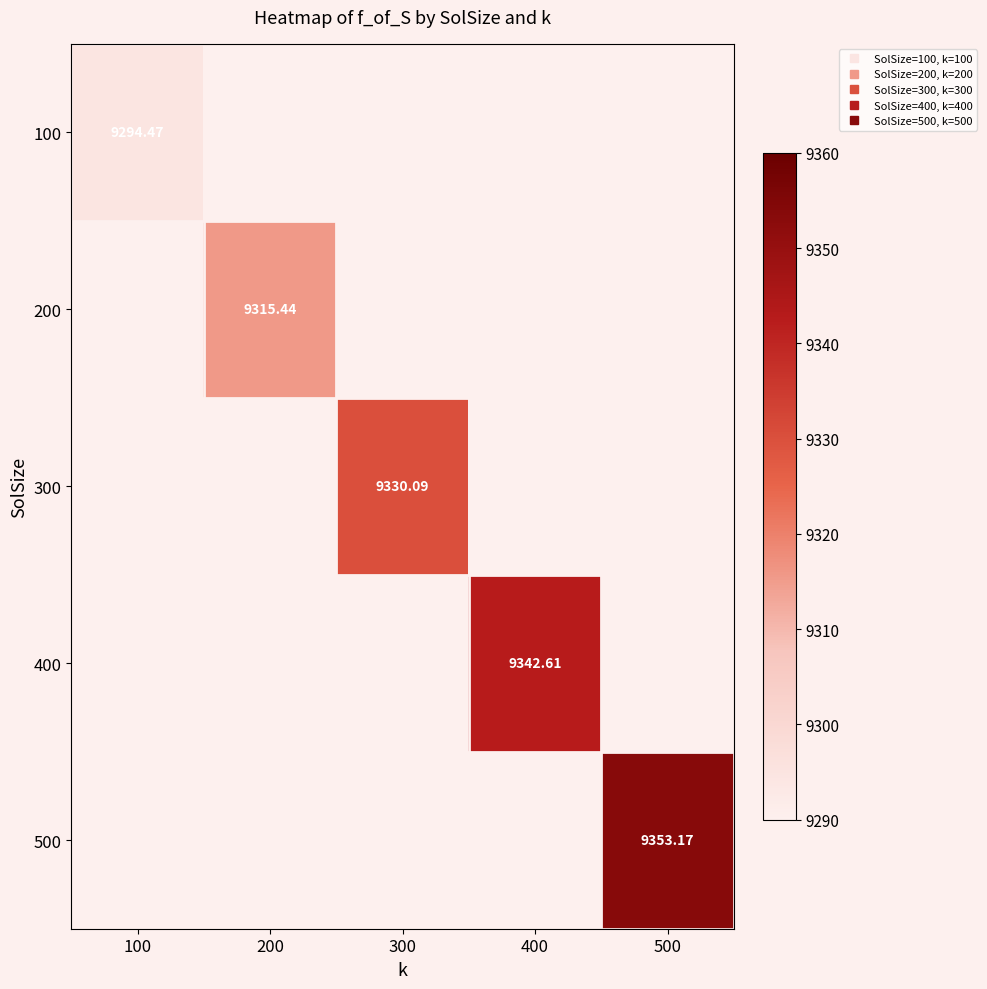

Is the value of 400 at 400 greater than the value of 200 at 200?

Yes